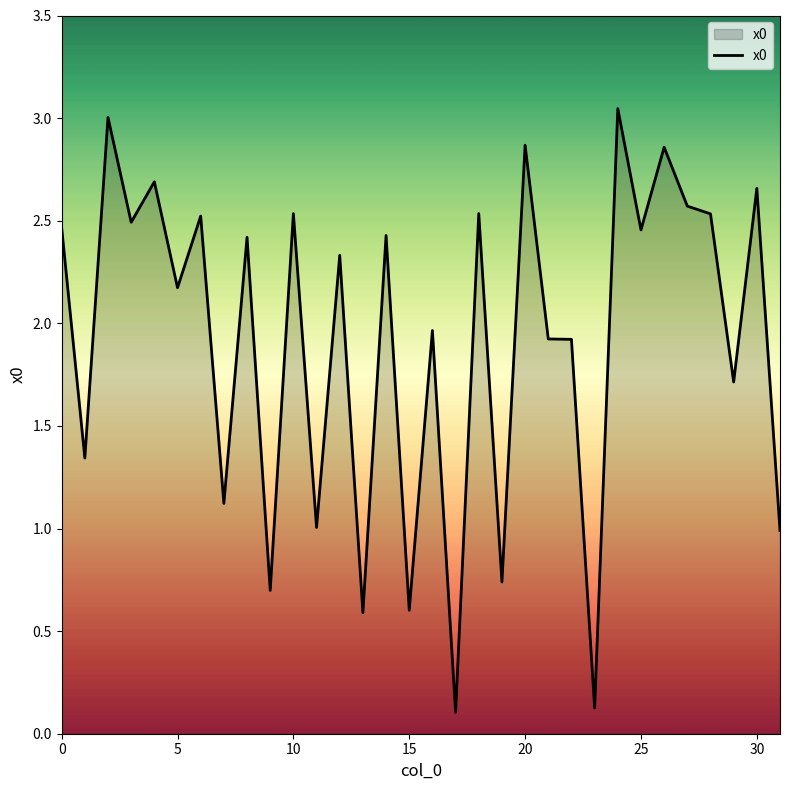

True or false: the data has more than 1 interior local peaks.

True